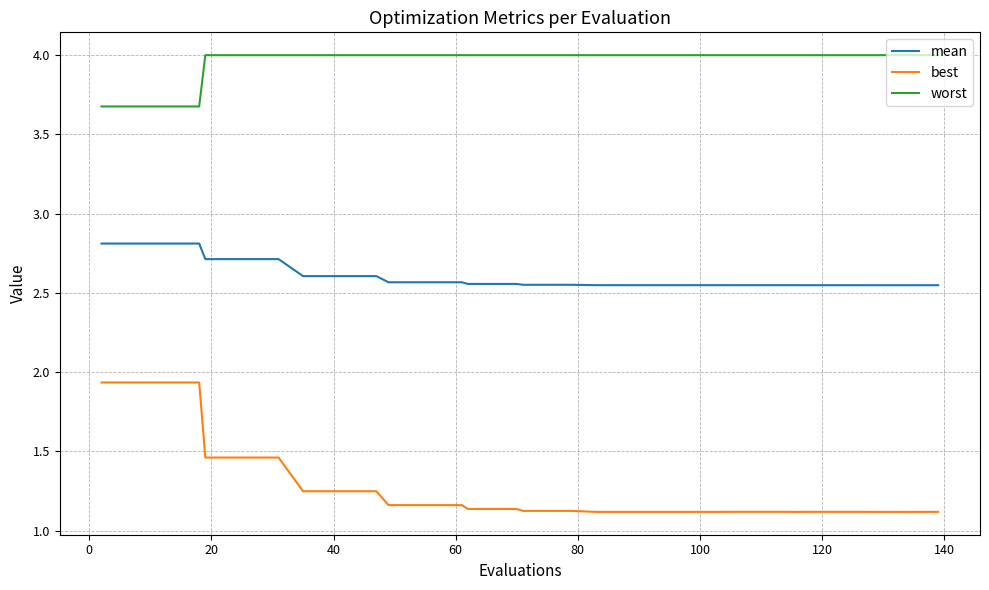

What is the sum of all worst values?

158.4